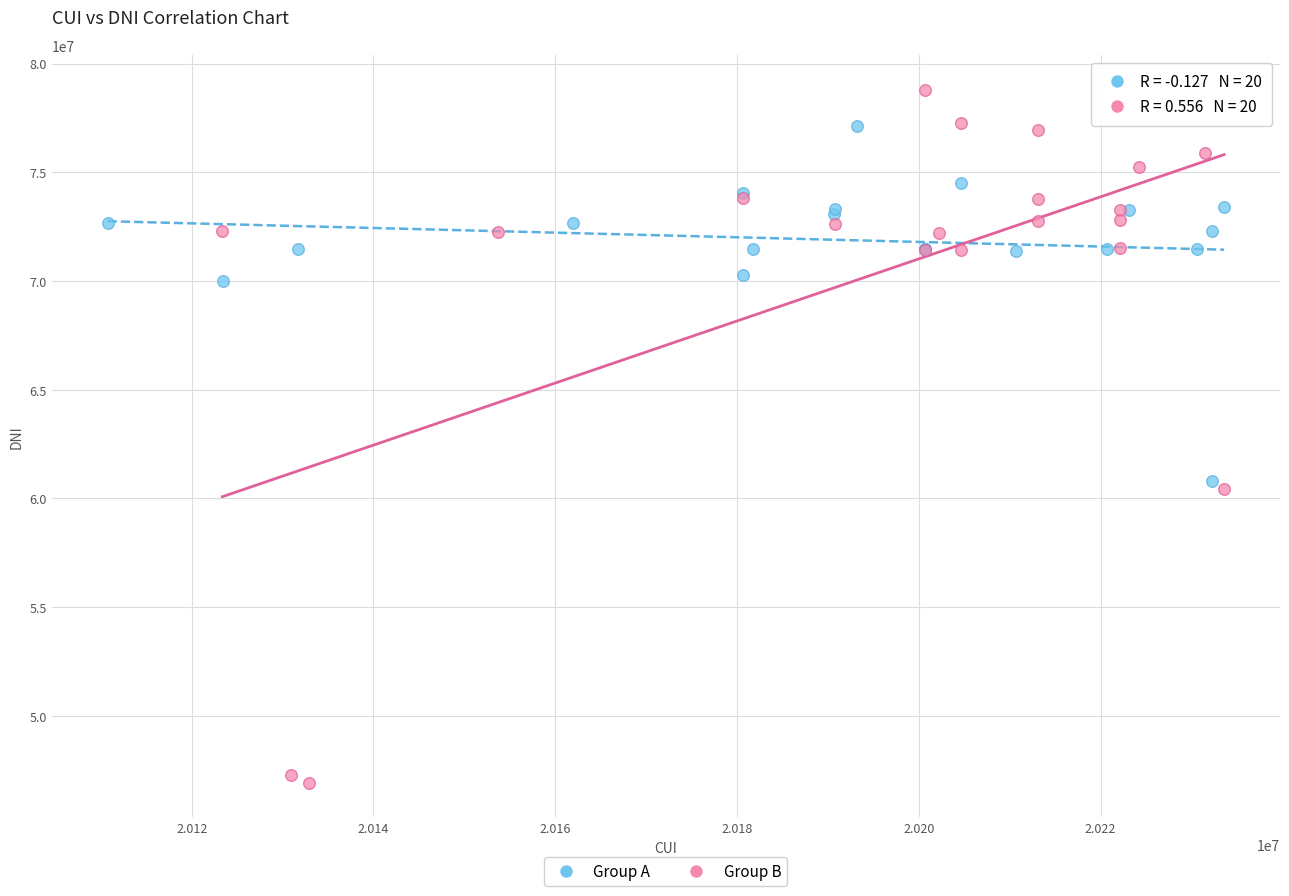

Which series reaches the maximum Y coordinate?

Group B